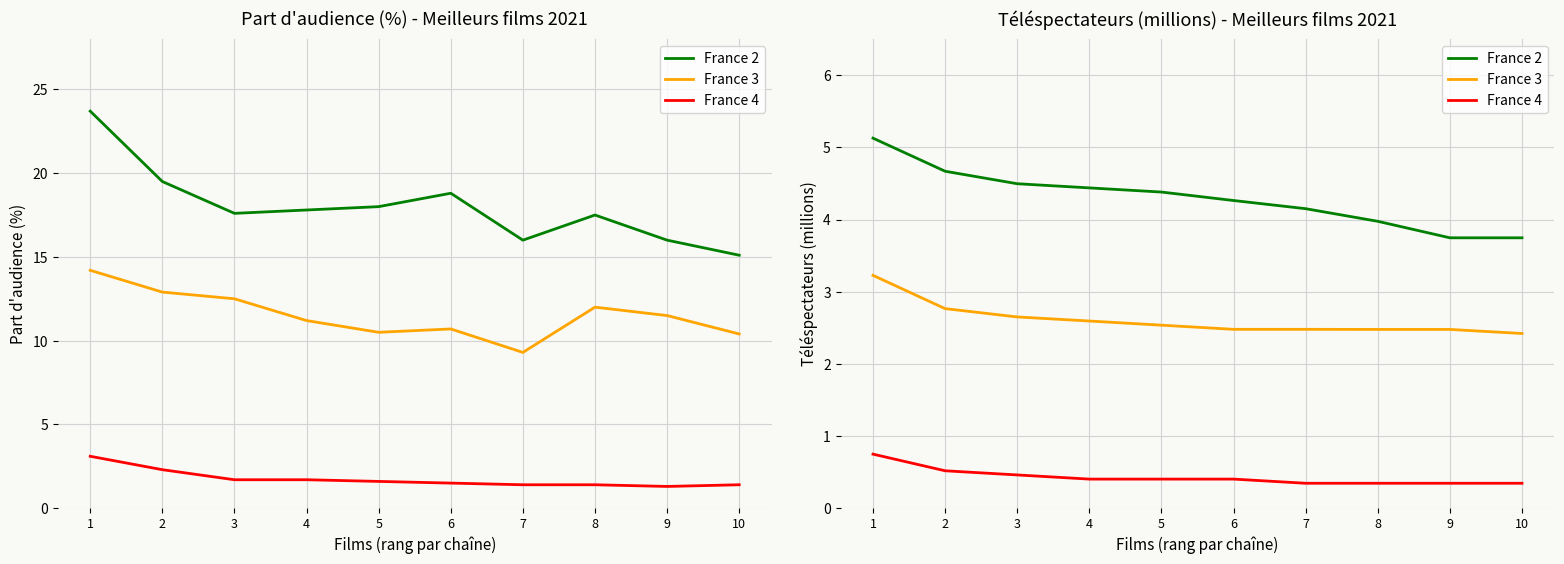

What is the average value of the France 2 series?

4.3